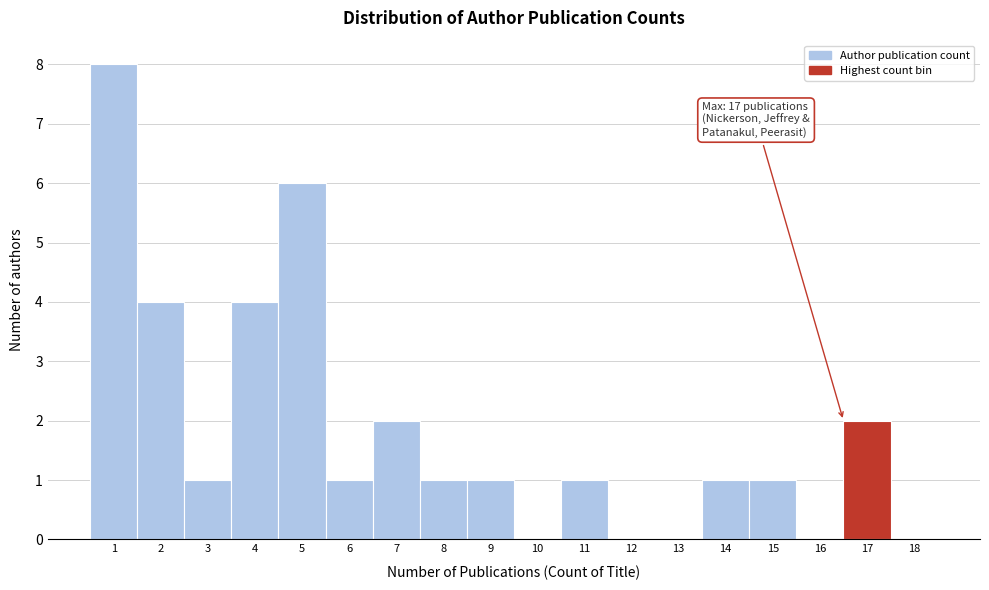

Reading left to right, extract all data points from this chart.

1=8	2=4	3=1	4=4	5=6	6=1	7=2	8=1	9=1	10=0	11=1	12=0	13=0	14=1	15=1	16=0	17=2	18=0